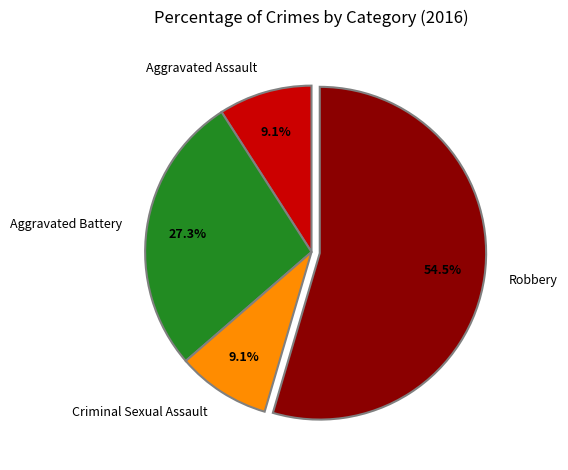

Is it true that Criminal Sexual Assault is 1% of the pie?

False